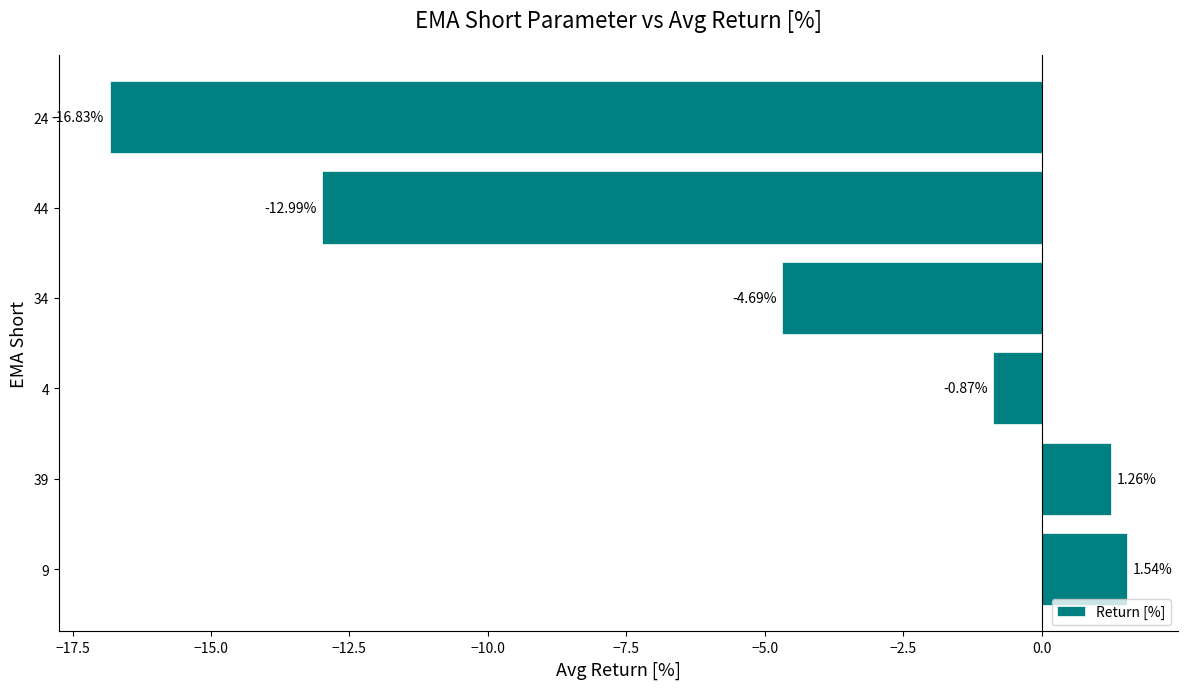

List the labels in order of value, smallest first.

24, 44, 34, 4, 39, 9